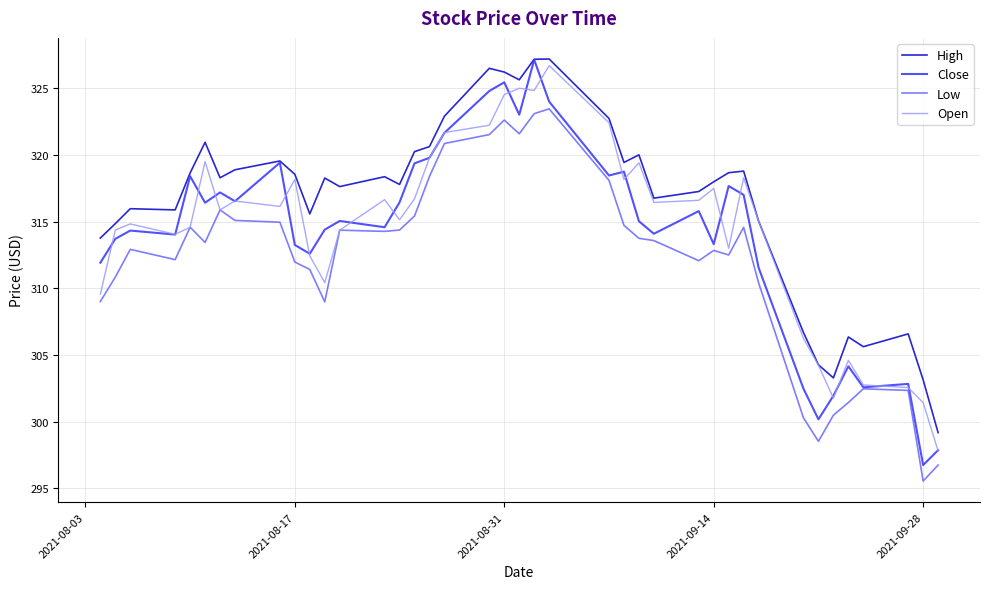

What is the greatest value displayed?

327.2